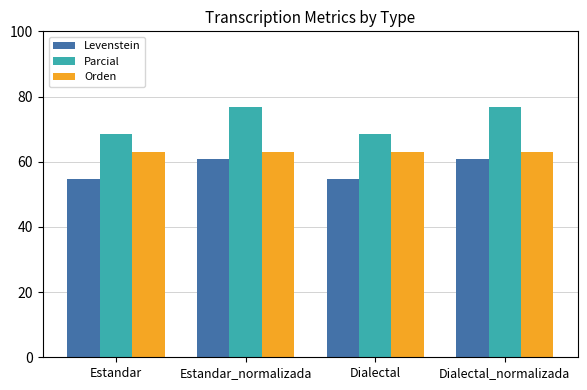

Does the chart contain stacked bars?

No